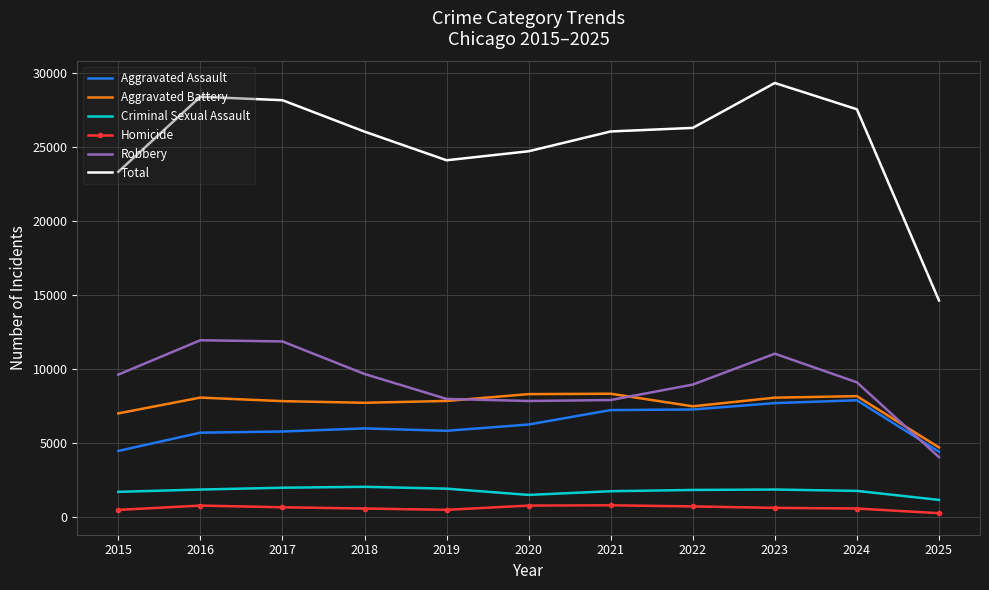

True or false: Criminal Sexual Assault and Total cross at least once.

False